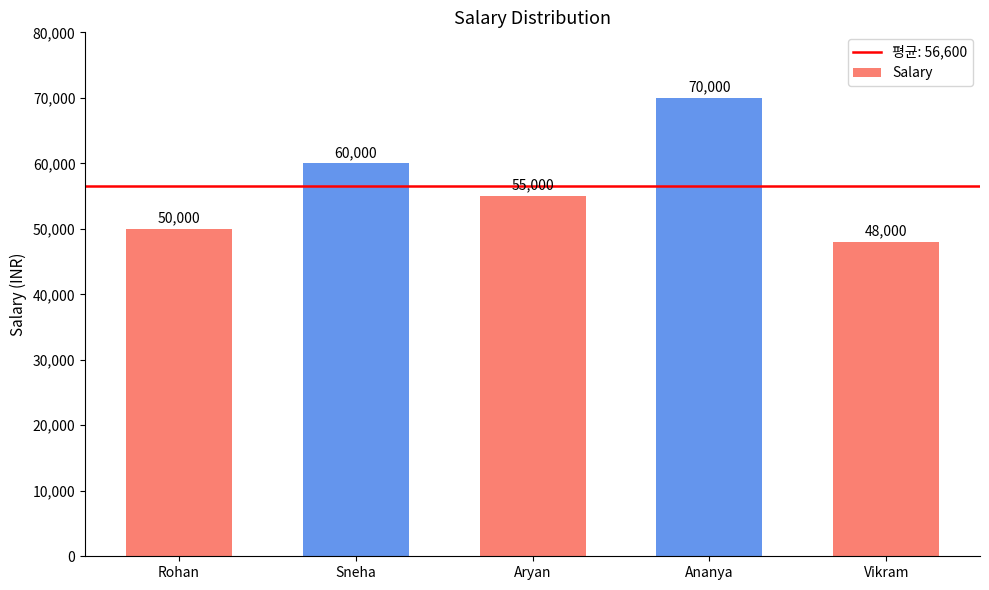

Rank the categories by value from lowest to highest.

Vikram, Rohan, Aryan, Sneha, Ananya